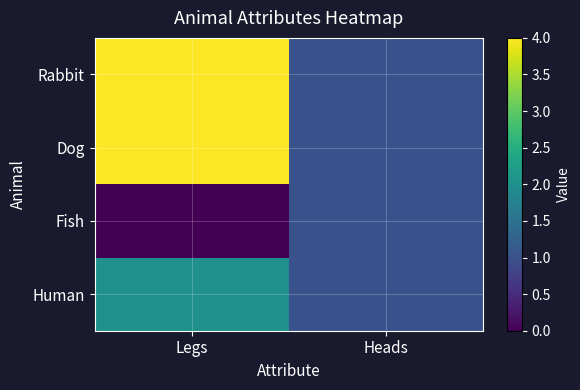

What is the total value across all series at Legs?

10